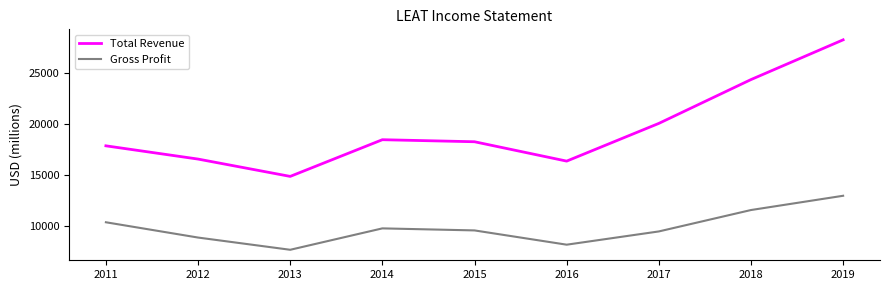

What is the total value across all series at 2016?

24600